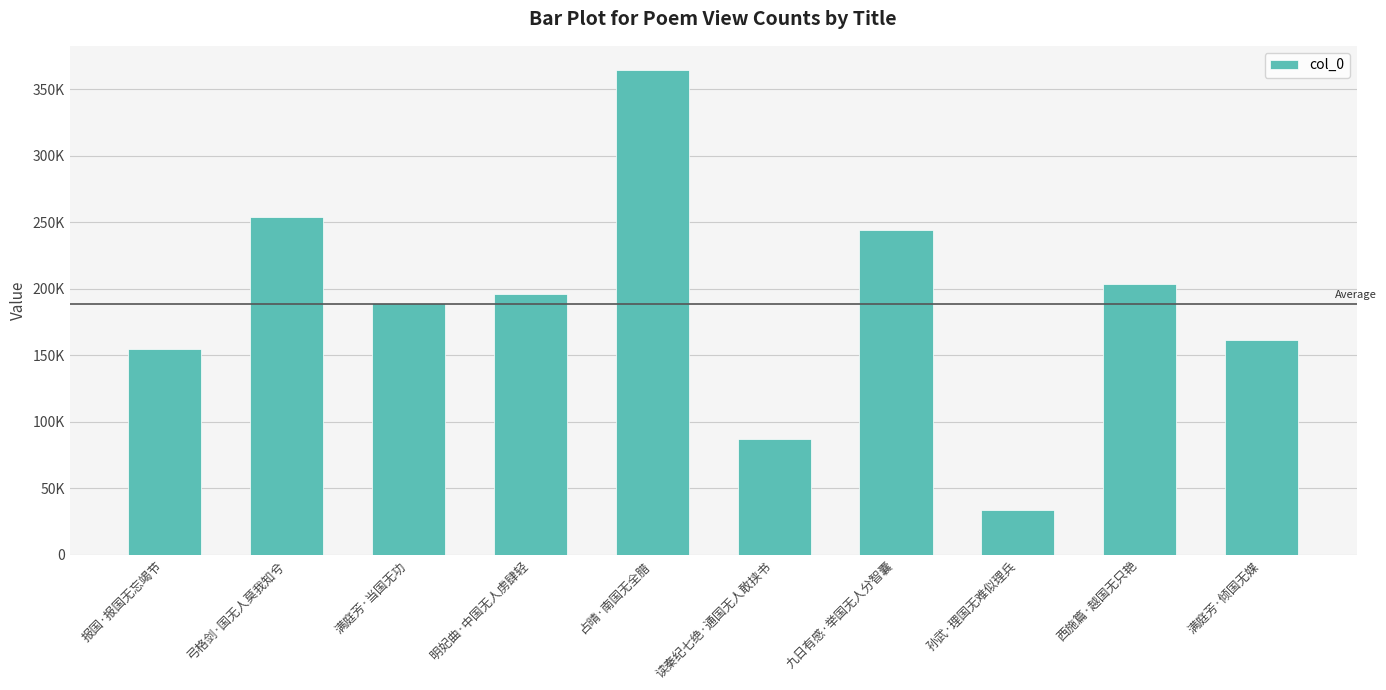

Reading left to right, list all the values displayed in this chart.

154478	253882	189041	196202	364387	86797	244039	33933	203330	161776